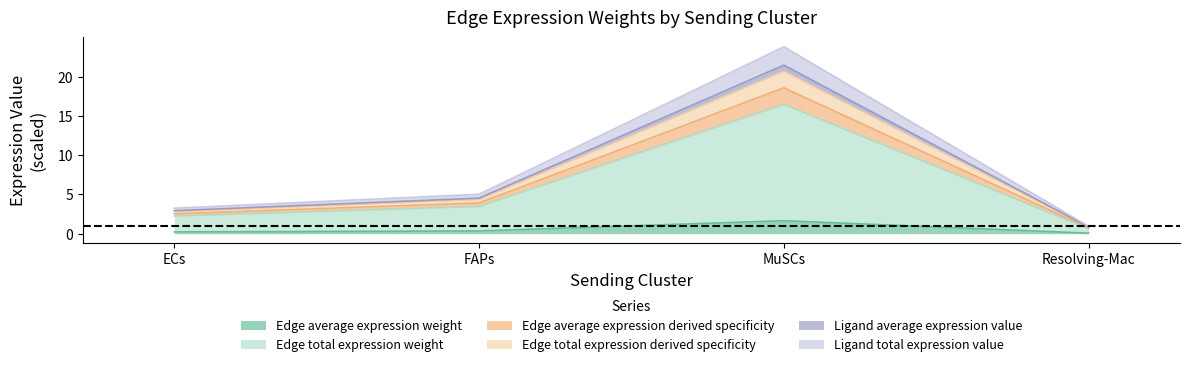

Read the Edge average expression derived specificity value at ECs.

2.2